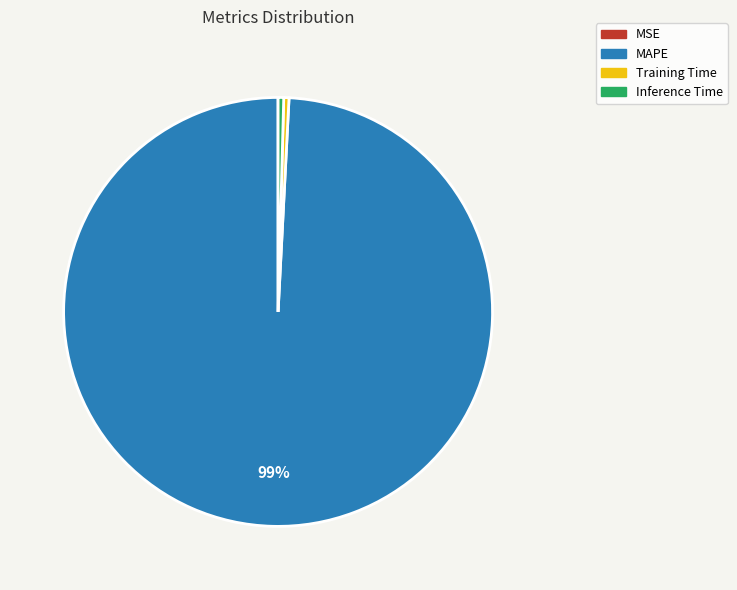

To the nearest percent, what is the average slice percentage?

25%